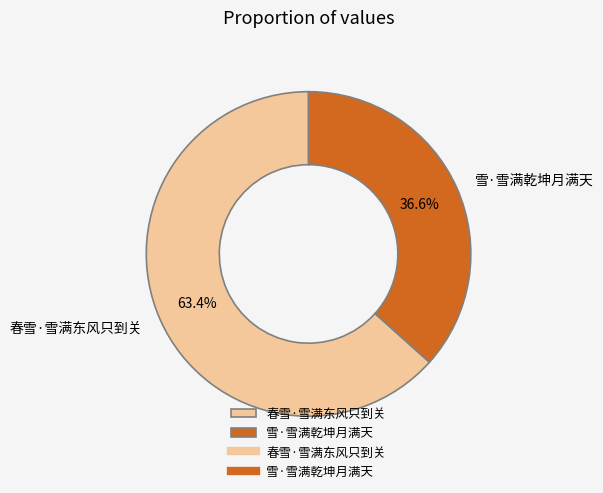

Do 春雪·雪满东风只到关 and 雪·雪满乾坤月满天 together represent more than half of the pie?

Yes